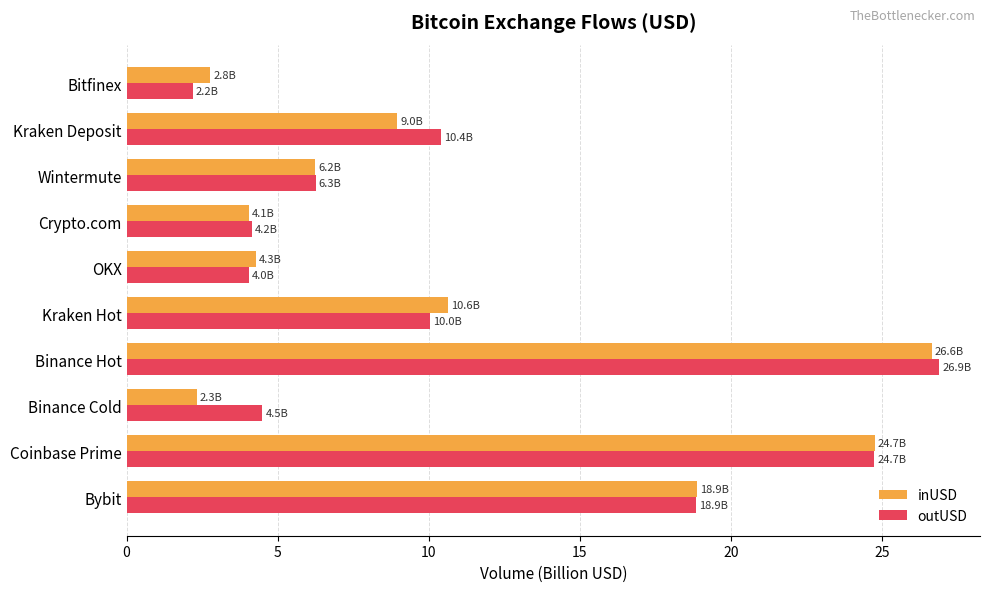

List the series in order of their peak value, lowest first.

inUSD, outUSD